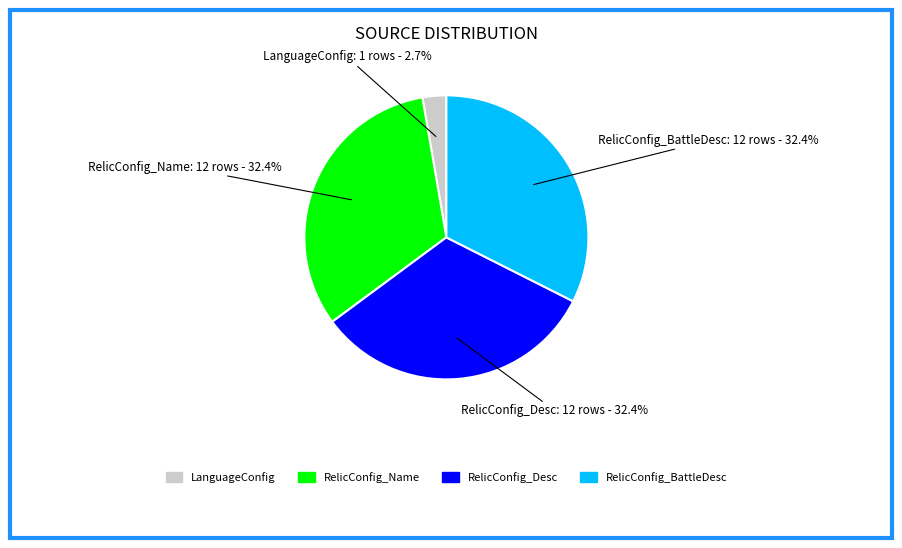

Is there any slice that represents more than half of the pie?

No